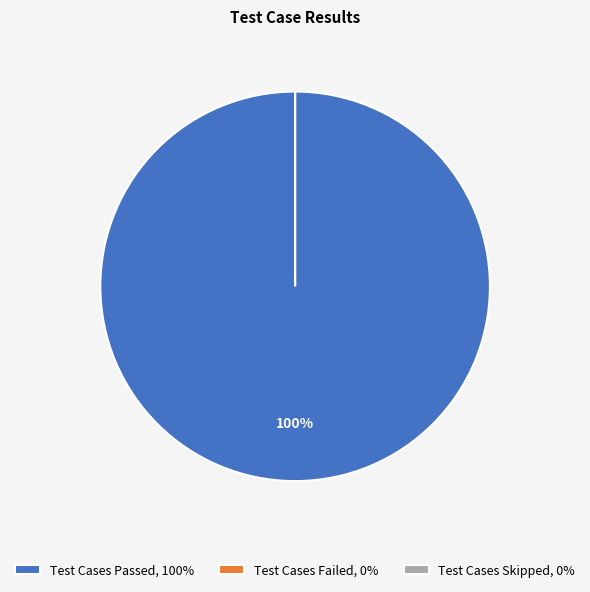

Does any single category account for the majority?

Yes